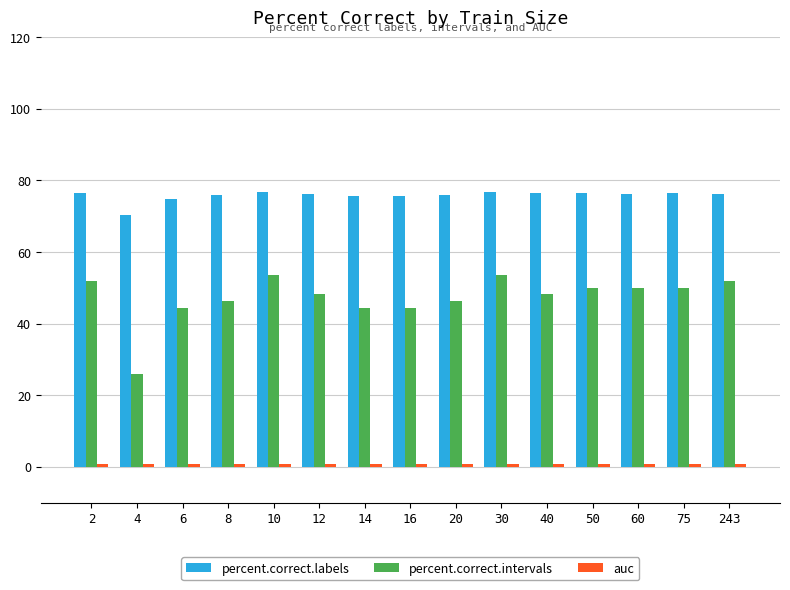

What is the spread (max minus min) of values at 2?

75.5